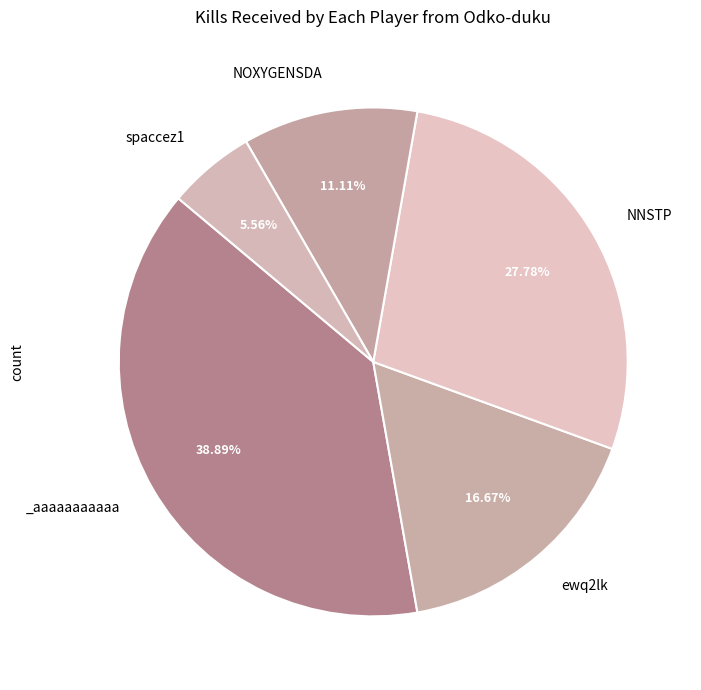

Is there a majority slice in this chart?

No